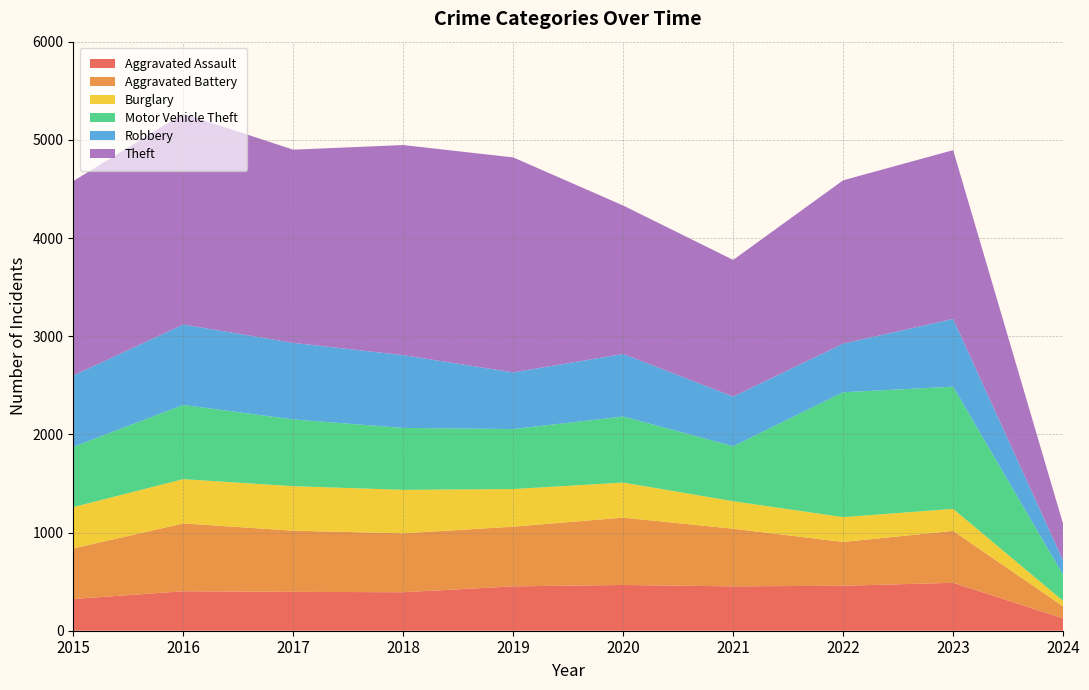

Reading left to right, list all the values displayed in this chart.

Aggravated Assault: 2015=323	2016=402	2017=396	2018=392	2019=452	2020=466	2021=452	2022=458	2023=488	2024=126
Aggravated Battery: 2015=515	2016=691	2017=623	2018=600	2019=608	2020=686	2021=587	2022=446	2023=529	2024=122
Burglary: 2015=421	2016=451	2017=453	2018=443	2019=383	2020=357	2021=280	2022=253	2023=224	2024=56
Motor Vehicle Theft: 2015=614	2016=756	2017=680	2018=631	2019=611	2020=673	2021=560	2022=1272	2023=1245	2024=265
Robbery: 2015=726	2016=819	2017=780	2018=741	2019=577	2020=637	2021=506	2022=495	2023=690	2024=147
Theft: 2015=1981	2016=2148	2017=1968	2018=2140	2019=2190	2020=1512	2021=1392	2022=1664	2023=1719	2024=371